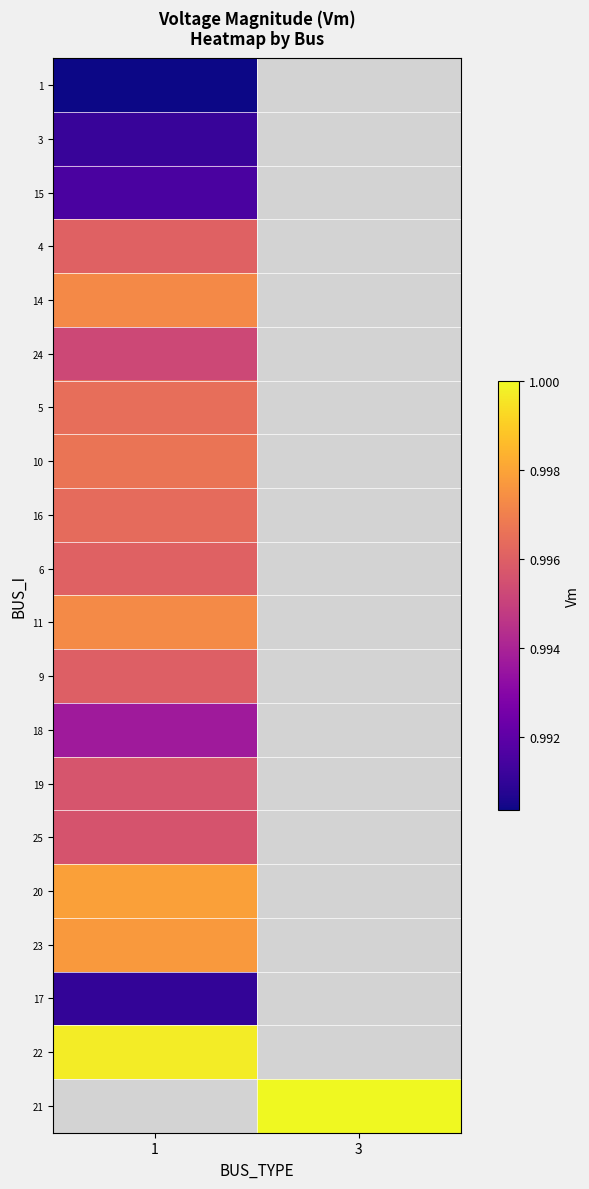

Between 3 and 1, which is larger?

1